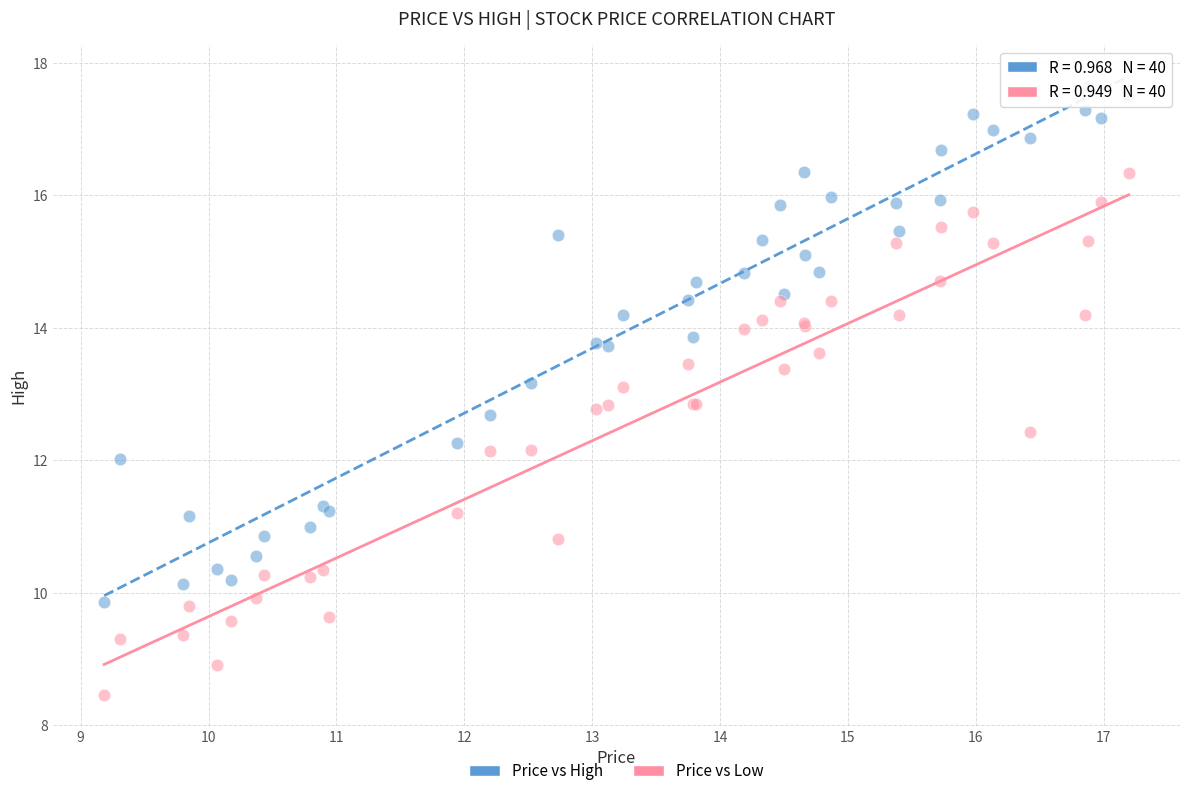

Which series reaches the maximum Y coordinate?

Price vs High